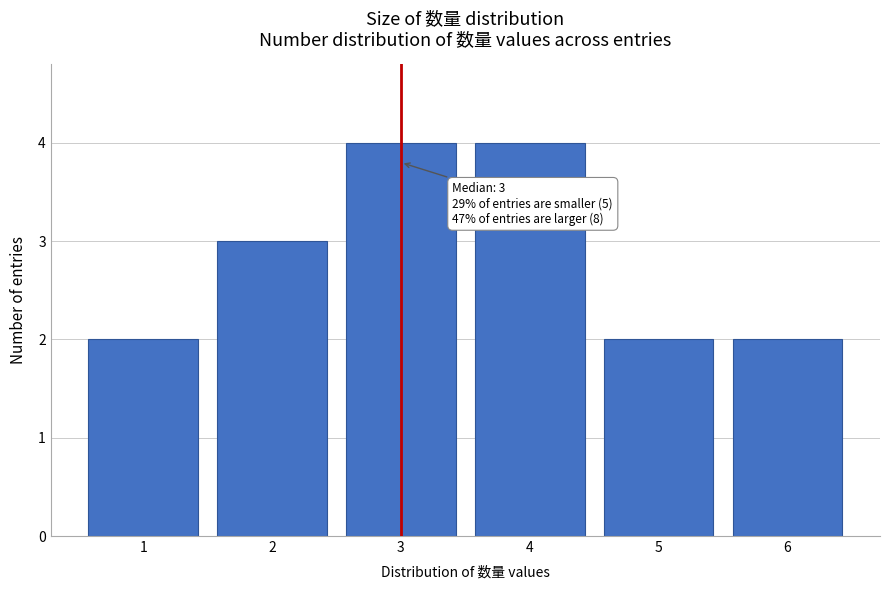

Reading left to right, extract all data points from this chart.

1=2	2=3	3=4	4=4	5=2	6=2